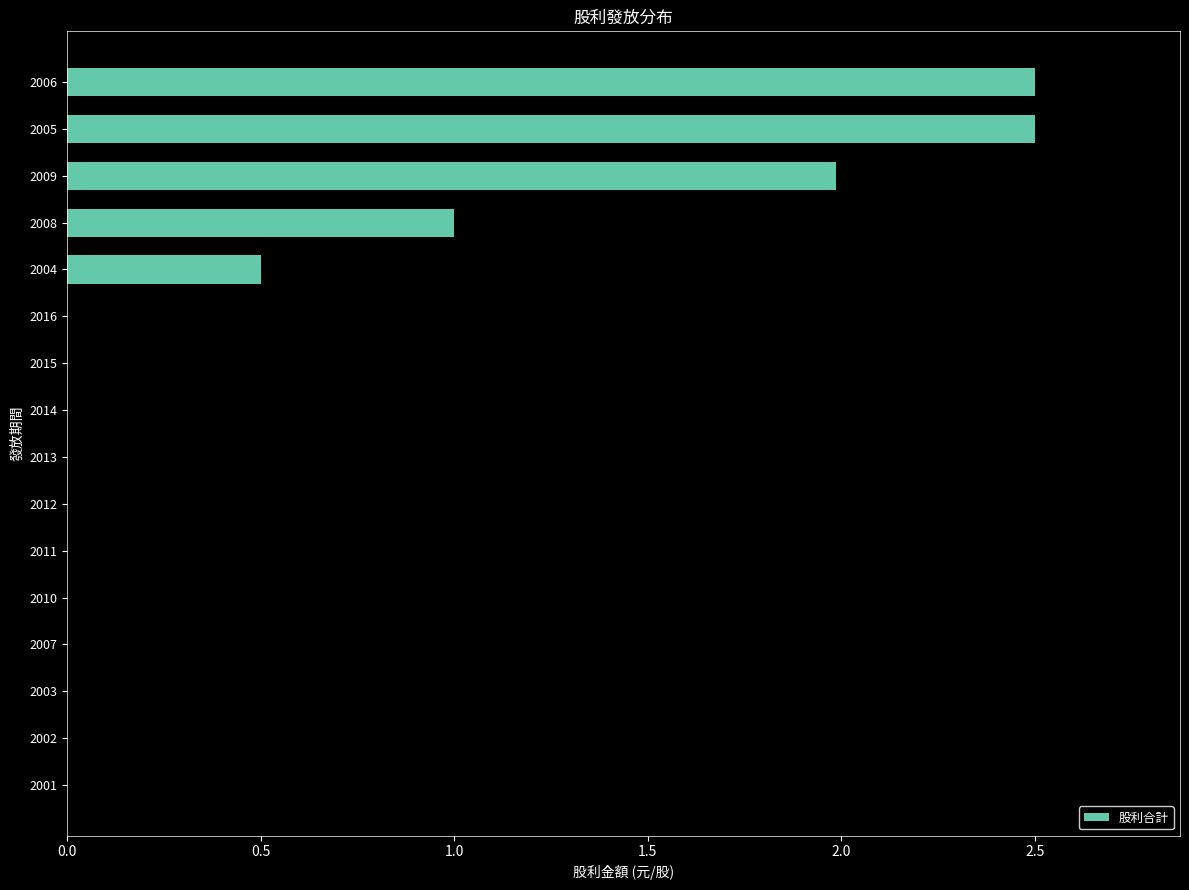

How many data points does each series have?

16